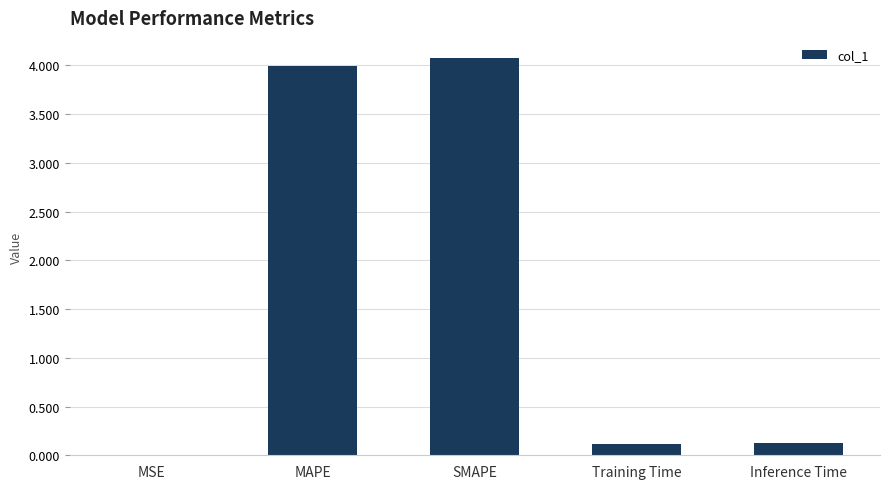

What is the change in value from SMAPE to Training Time?

-4.0